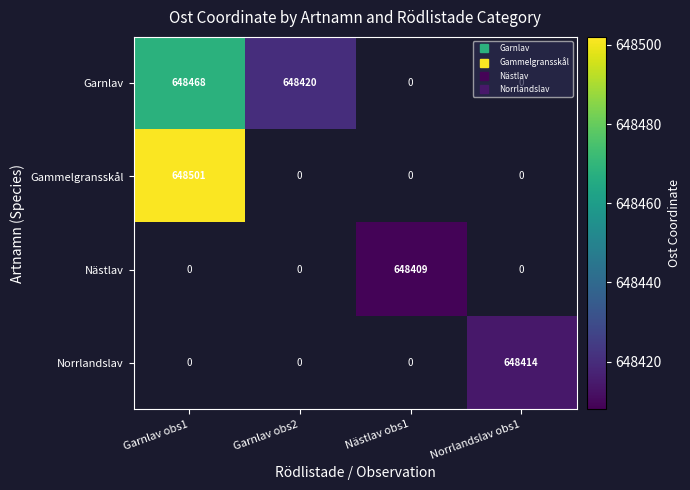

Is it true that Garnlav equals 648468.1 at Garnlav obs1?

True